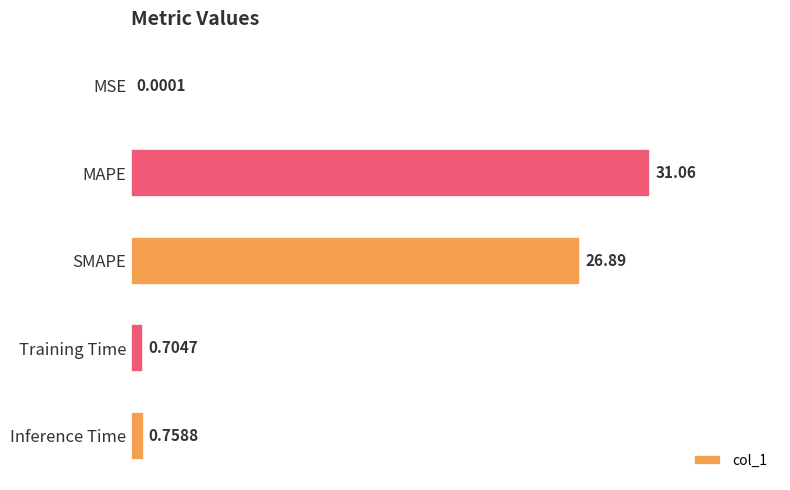

Are the bars grouped side by side (vs. stacked)?

No